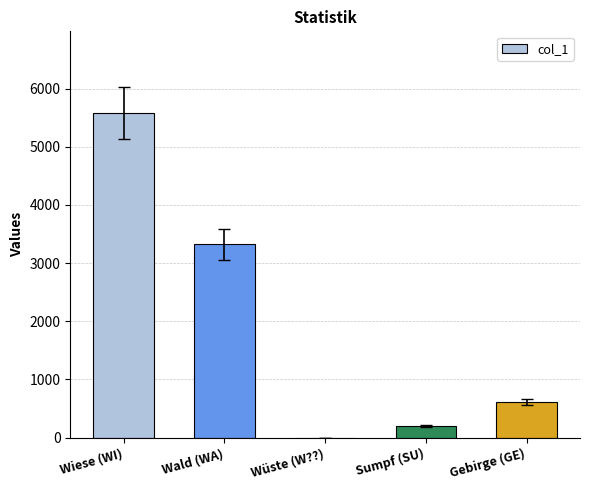

What is the sum of the values at Wald (WA) and Wiese (WI)?

8909